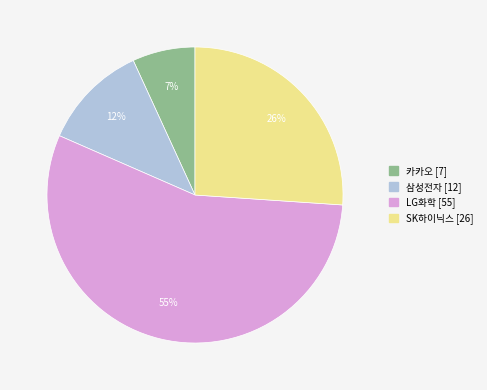

Do 삼성전자 and 카카오 together represent more than half of the pie?

No